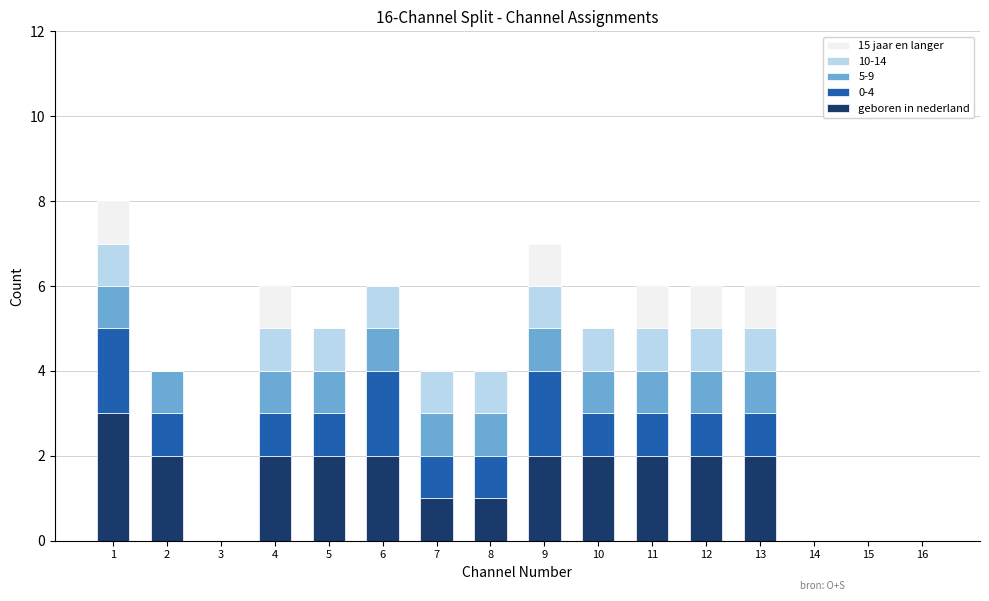

True or false: geboren in nederland has a value of 1 at 9.

False